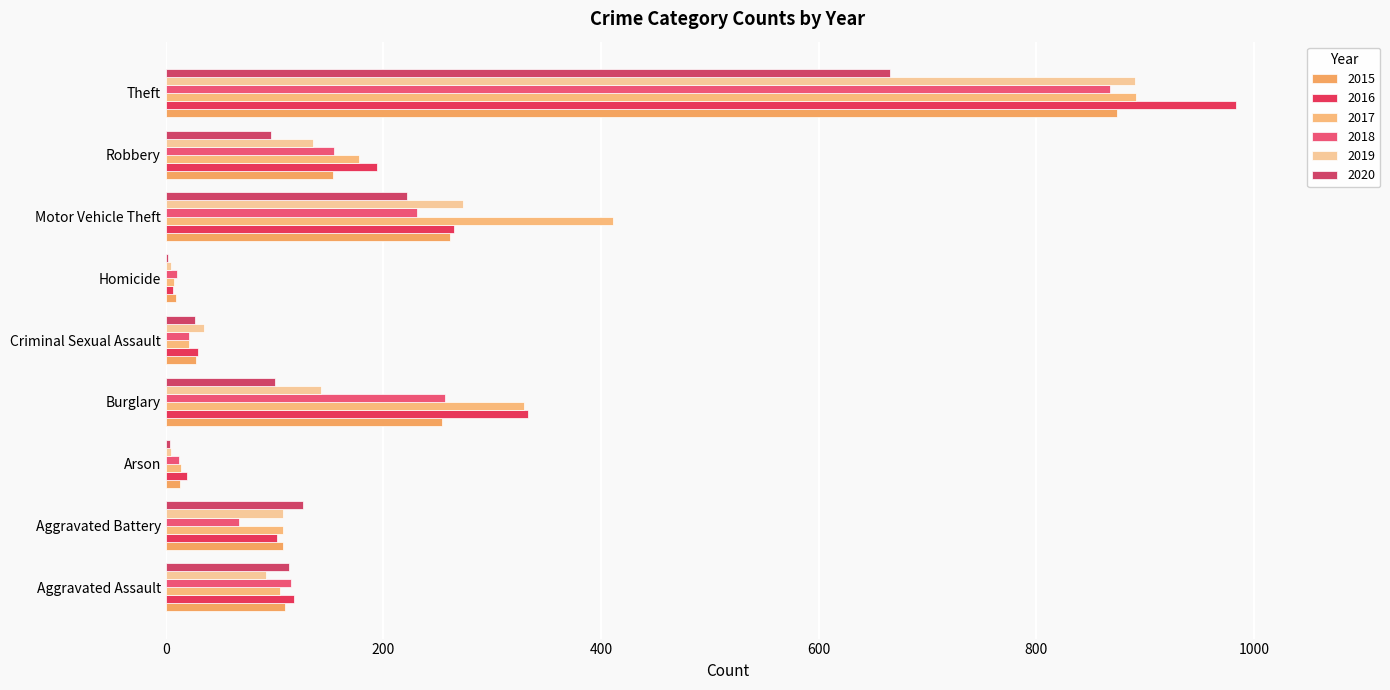

Where does the 2018 series first go above 115?

Burglary